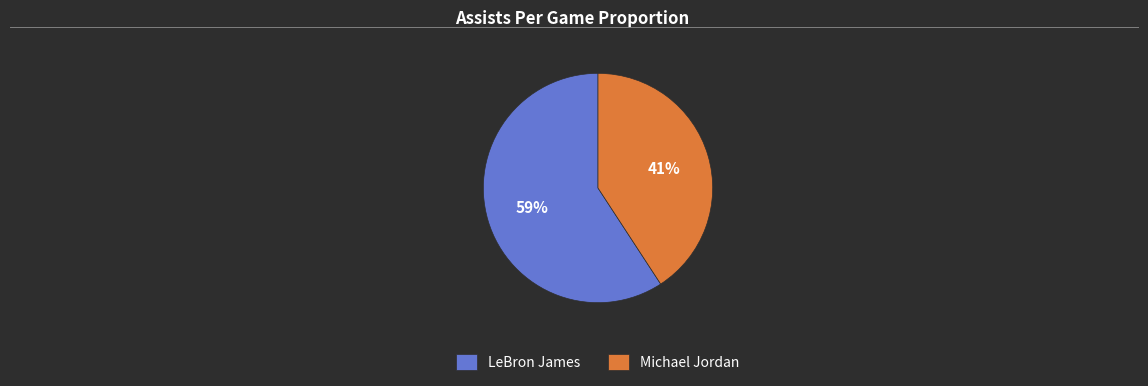

Rank the categories by value from highest to lowest.

LeBron James, Michael Jordan